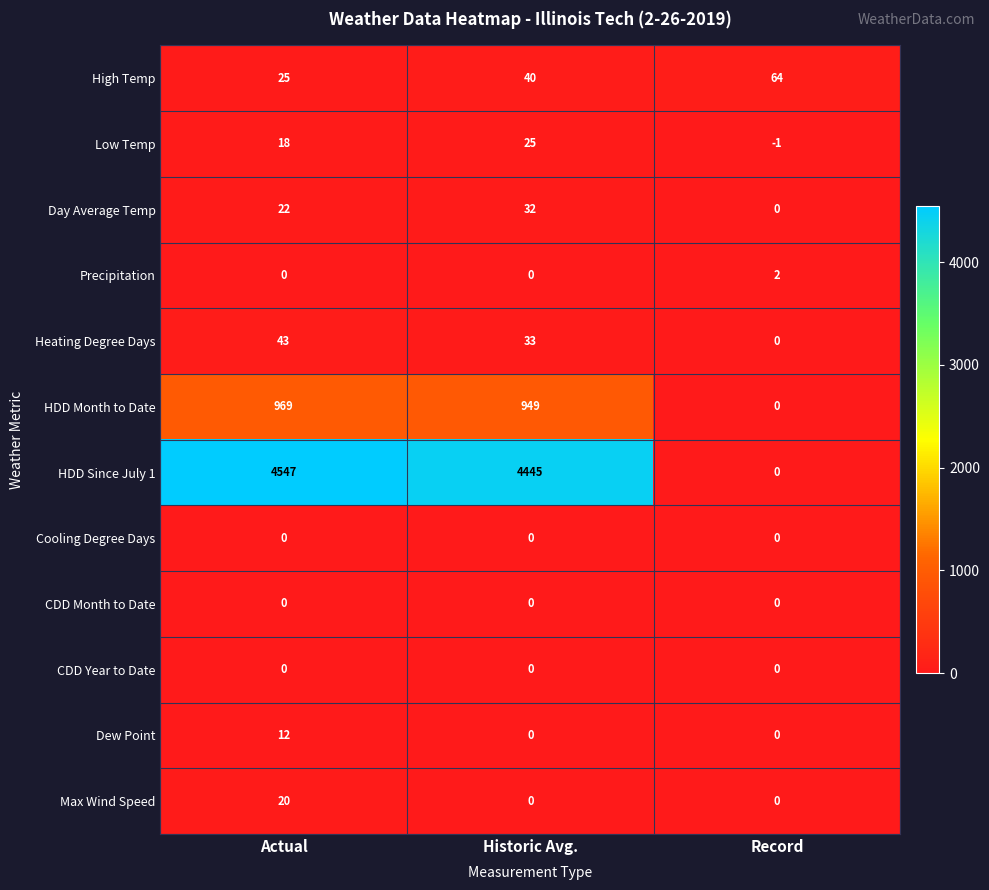

Between Actual and Record, which series saw the biggest shift?

HDD Since July 1